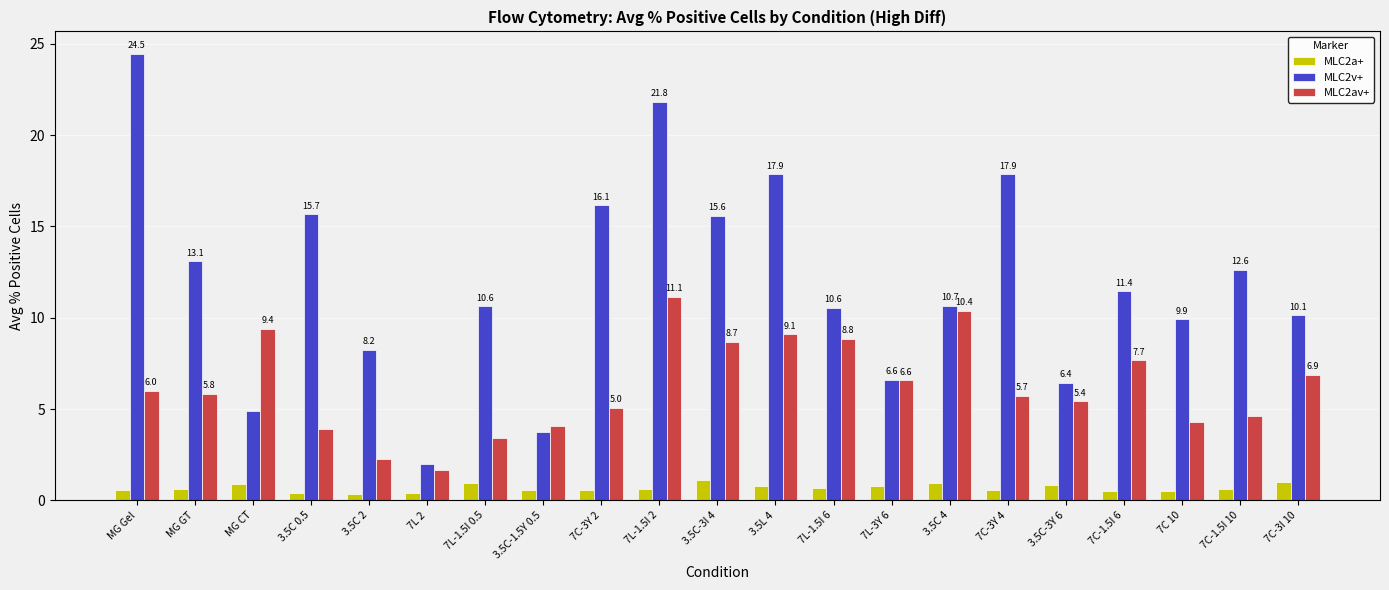

What position from the right is 3.5C 4?

7